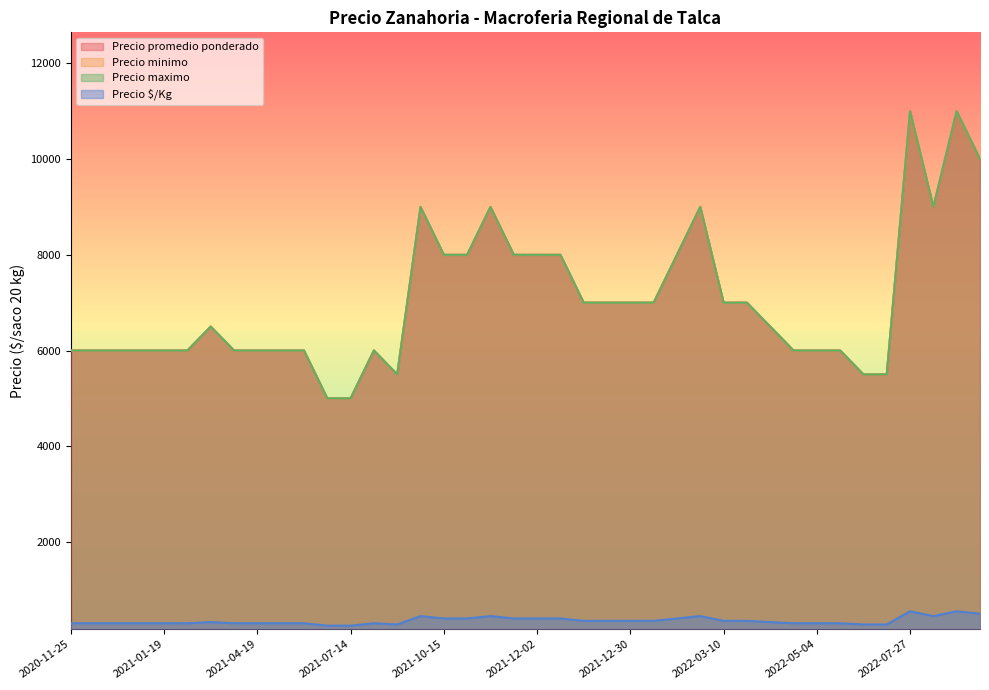

What is the sum of all Precio minimo values?

281500